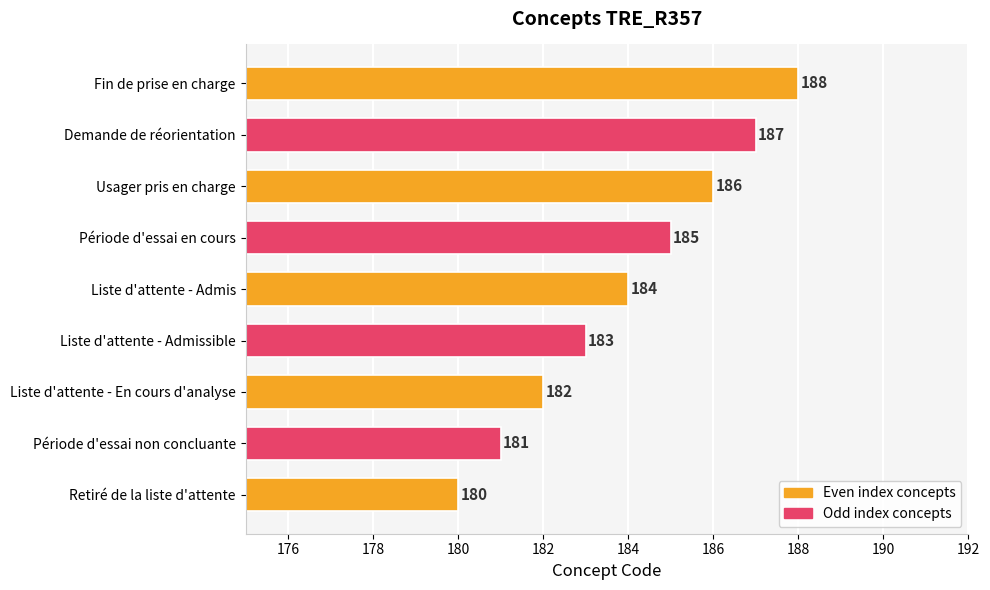

How many distinct data groups are displayed?

1